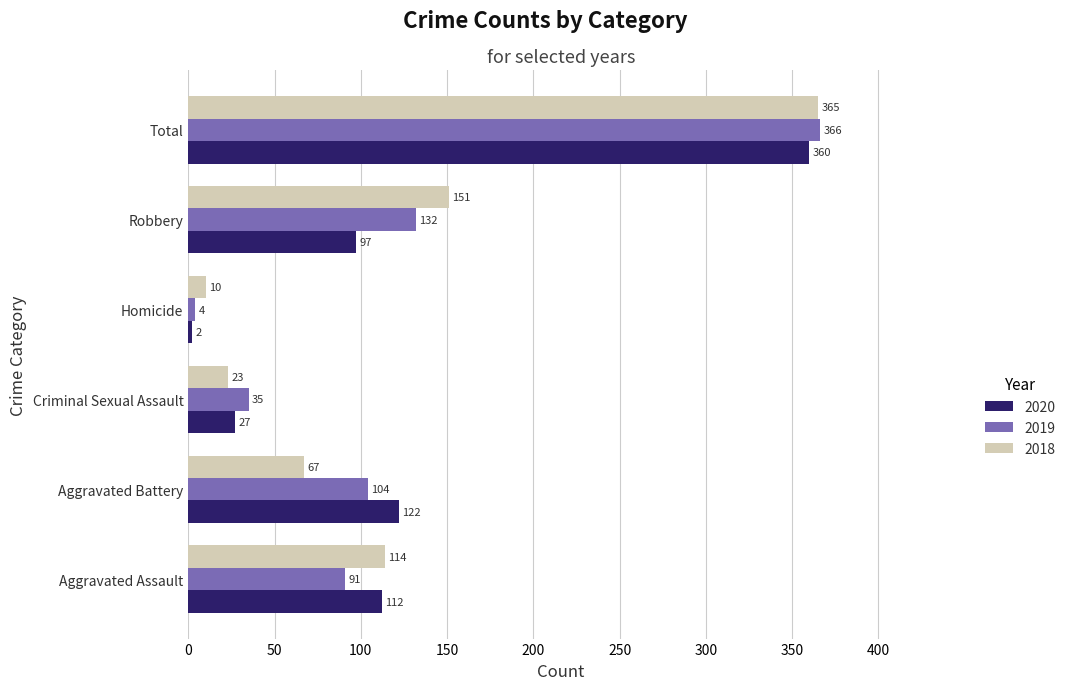

What is the total value across all series at Robbery?

380